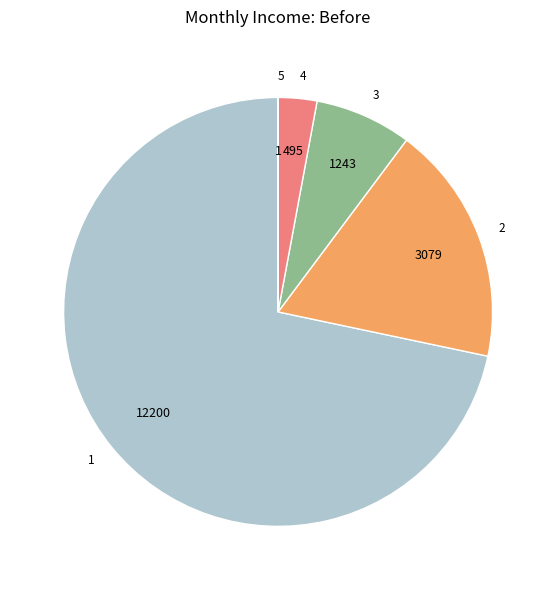

Is the sum of 2 and 3 greater than half?

No